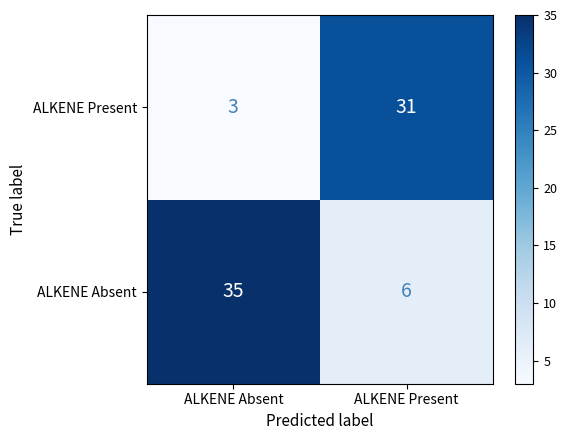

The value of ALKENE Absent at ALKENE Present is 2. True or false?

False